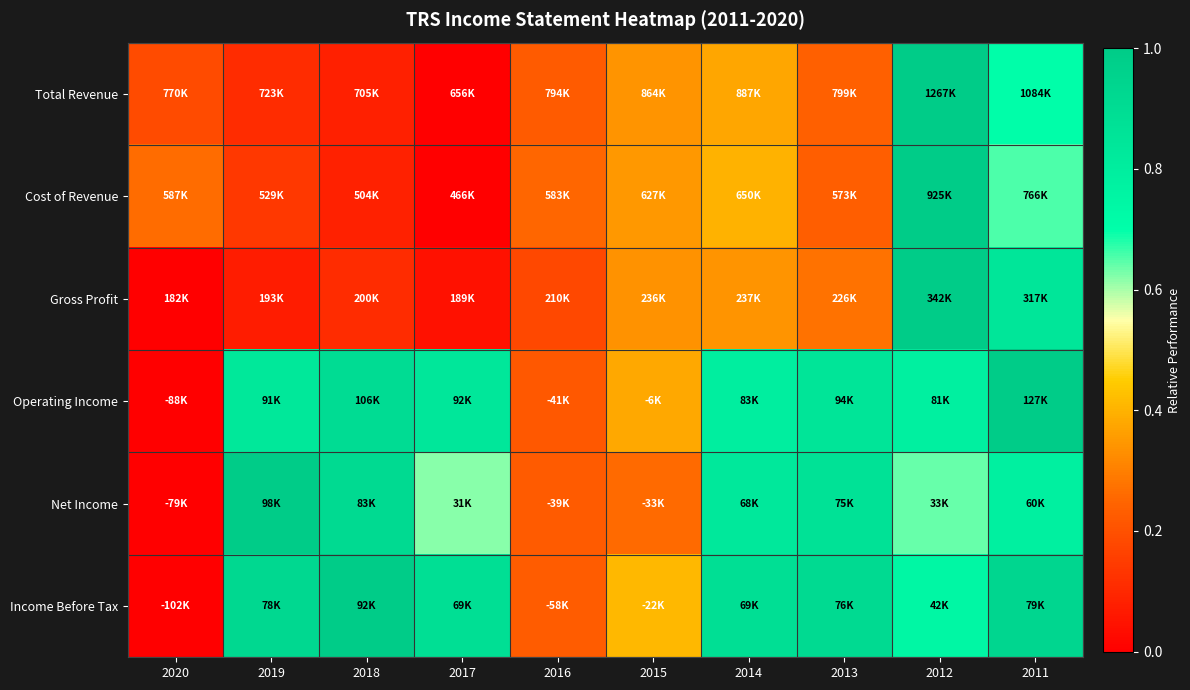

Reading left to right, what are all the values shown in this chart?

Total Revenue: 2020=0.2	2019=0.1	2018=0.1	2017=0.0	2016=0.2	2015=0.3	2014=0.4	2013=0.2	2012=1.0	2011=0.7
Cost of Revenue: 2020=0.3	2019=0.1	2018=0.1	2017=0.0	2016=0.3	2015=0.4	2014=0.4	2013=0.2	2012=1.0	2011=0.7
Gross Profit: 2020=0.0	2019=0.1	2018=0.1	2017=0.0	2016=0.2	2015=0.3	2014=0.3	2013=0.3	2012=1.0	2011=0.8
Operating Income: 2020=0.0	2019=0.8	2018=0.9	2017=0.8	2016=0.2	2015=0.4	2014=0.8	2013=0.8	2012=0.8	2011=1.0
Net Income: 2020=0.0	2019=1.0	2018=0.9	2017=0.6	2016=0.2	2015=0.3	2014=0.8	2013=0.9	2012=0.6	2011=0.8
Income Before Tax: 2020=0.0	2019=0.9	2018=1.0	2017=0.9	2016=0.2	2015=0.4	2014=0.9	2013=0.9	2012=0.7	2011=0.9